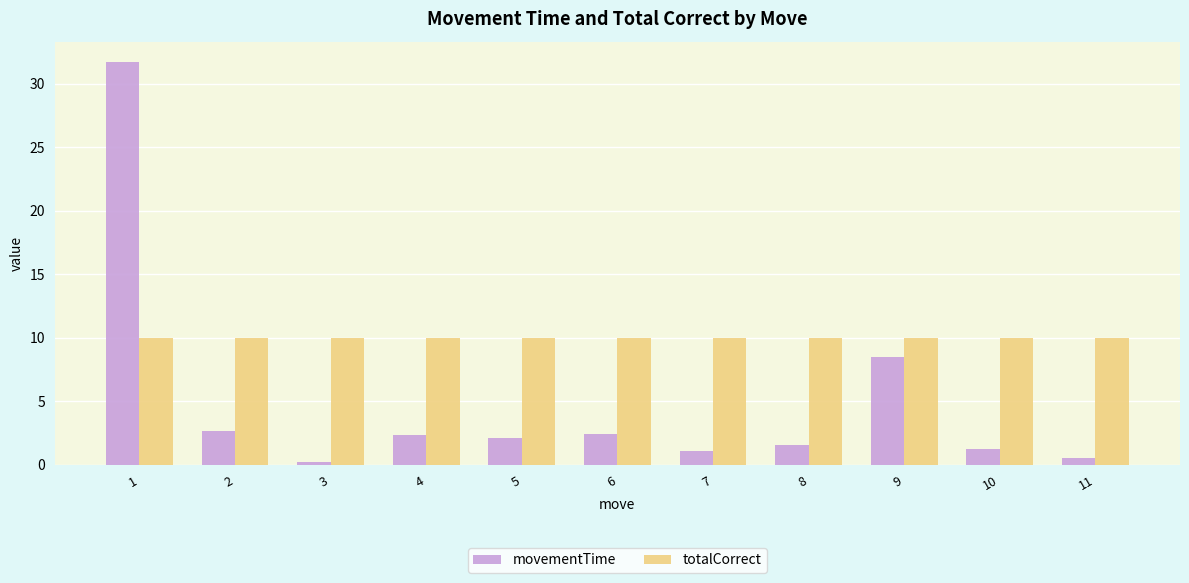

How many bars are there in each group?

2